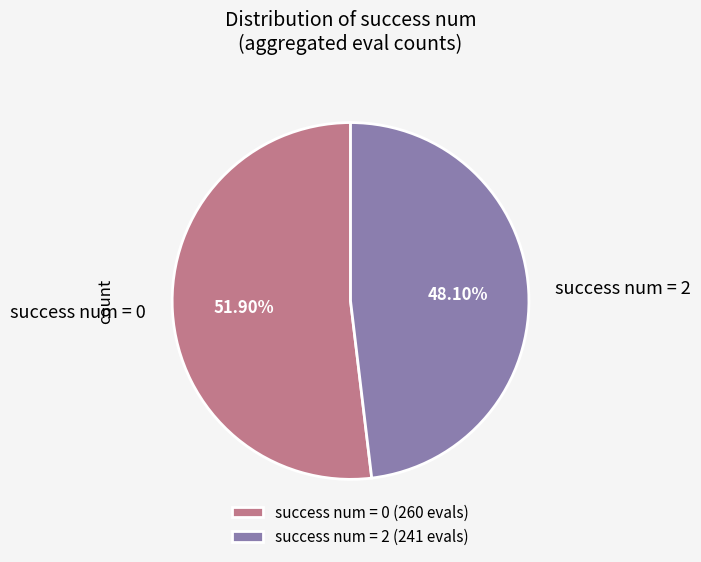

Is there a majority slice in this chart?

Yes